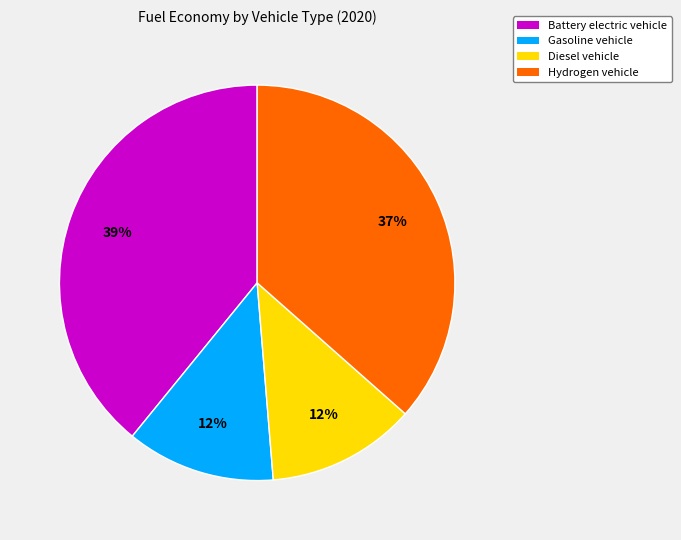

The Gasoline vehicle slice represents 12% of the pie. True or false?

True